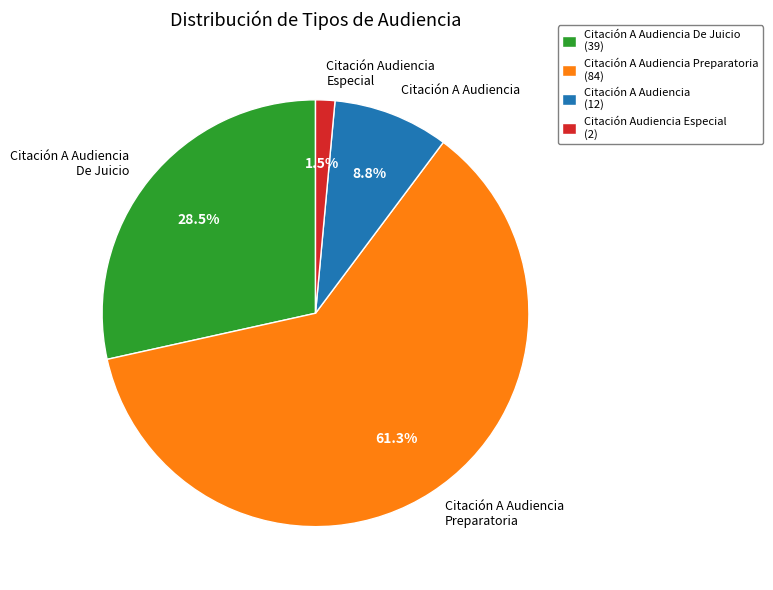

Between Citación A Audiencia Preparatoria and Citación A Audiencia, which is larger?

Citación A Audiencia Preparatoria